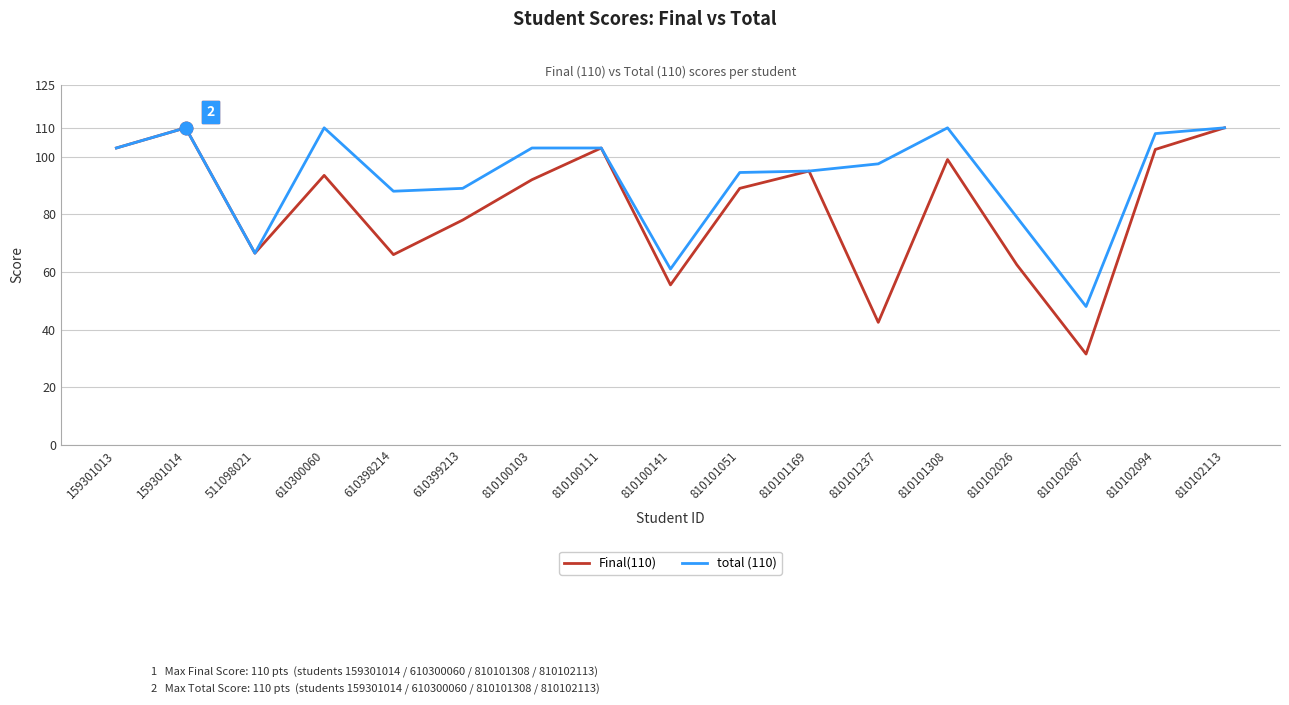

What is the sum of the Final(110) values at 810100111 and 810100103?

195.0